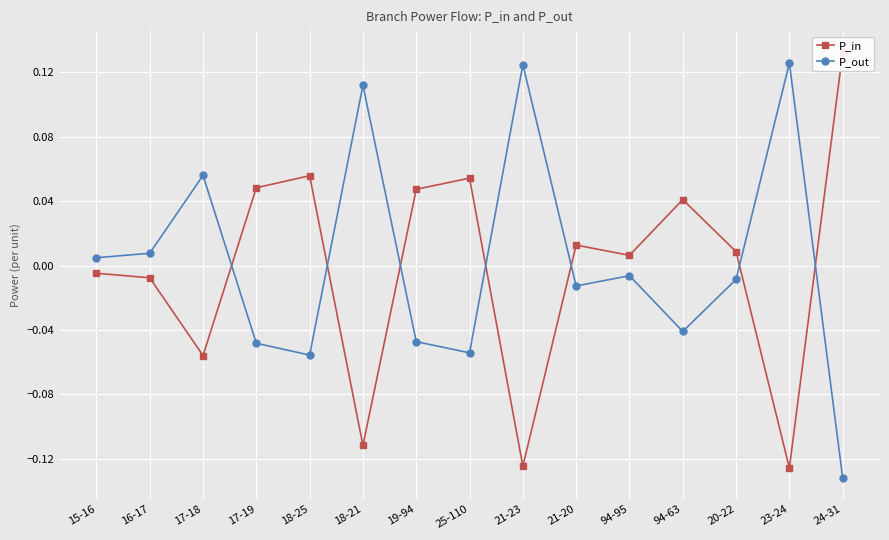

List the labels in order of P_in value, smallest first.

23-24, 21-23, 18-21, 17-18, 16-17, 15-16, 94-95, 20-22, 21-20, 94-63, 19-94, 17-19, 25-110, 18-25, 24-31